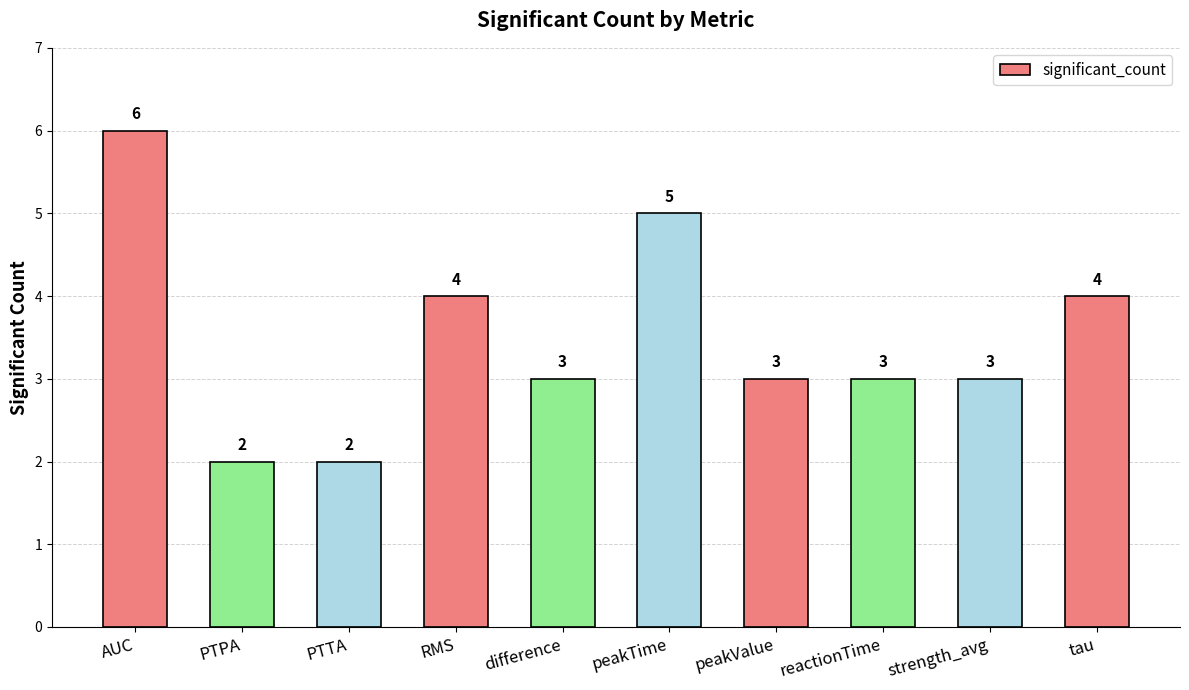

Are the bars grouped side by side (vs. stacked)?

No